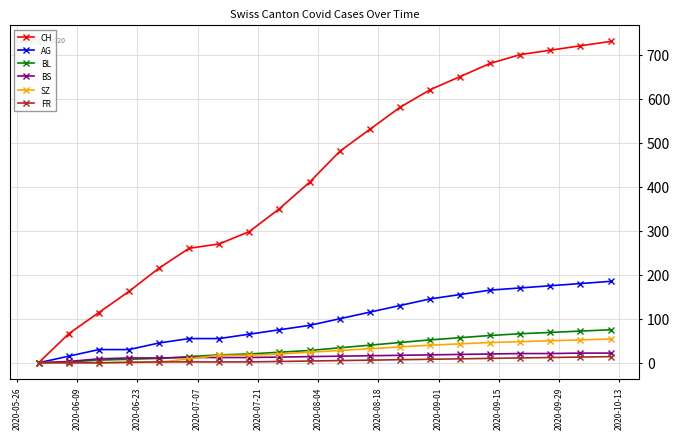

Which series has the largest total across all categories?

CH